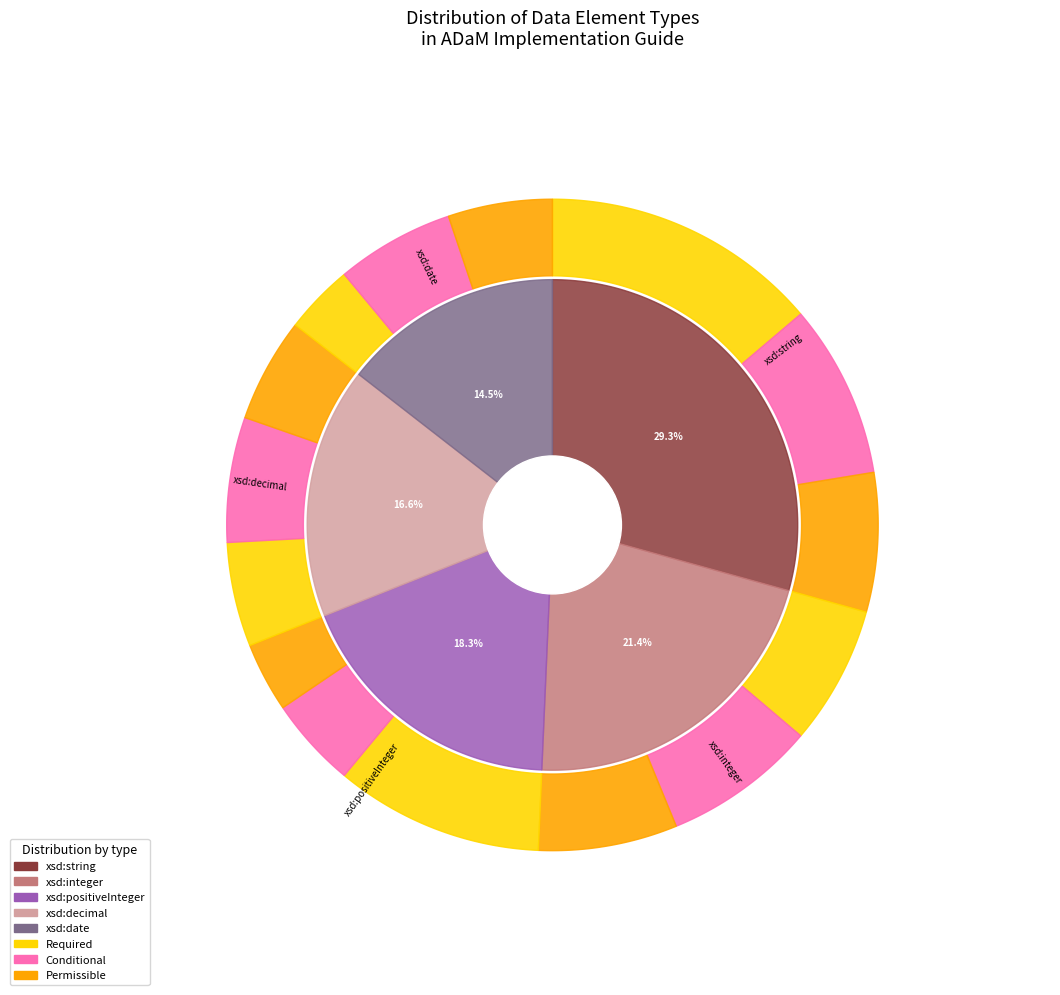

What percentage is the xsd:date slice, to the nearest percent?

14%